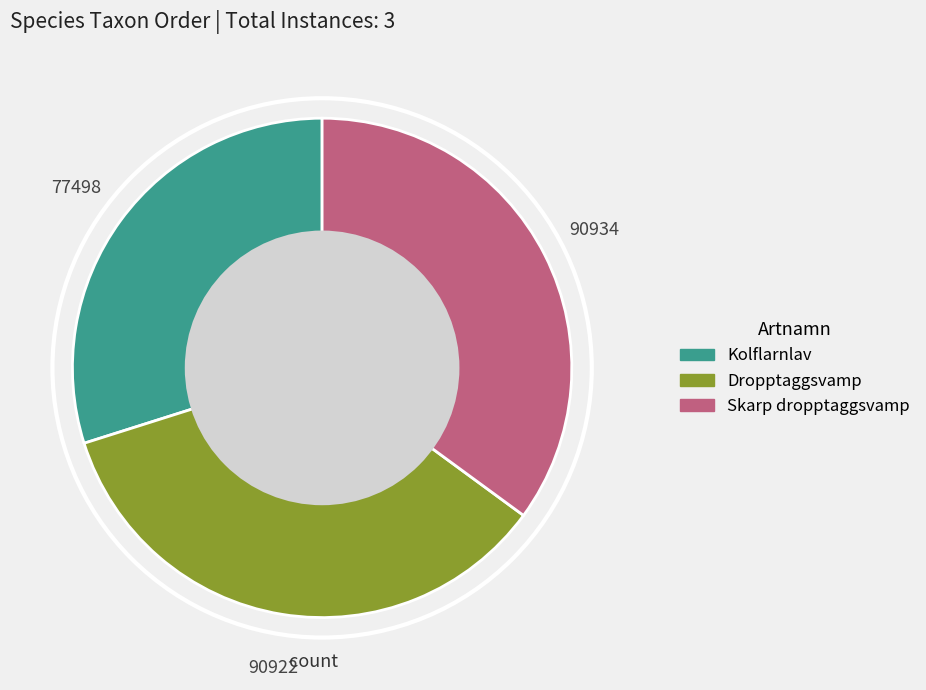

Between Skarp dropptaggsvamp and Kolflarnlav, which is larger?

Skarp dropptaggsvamp